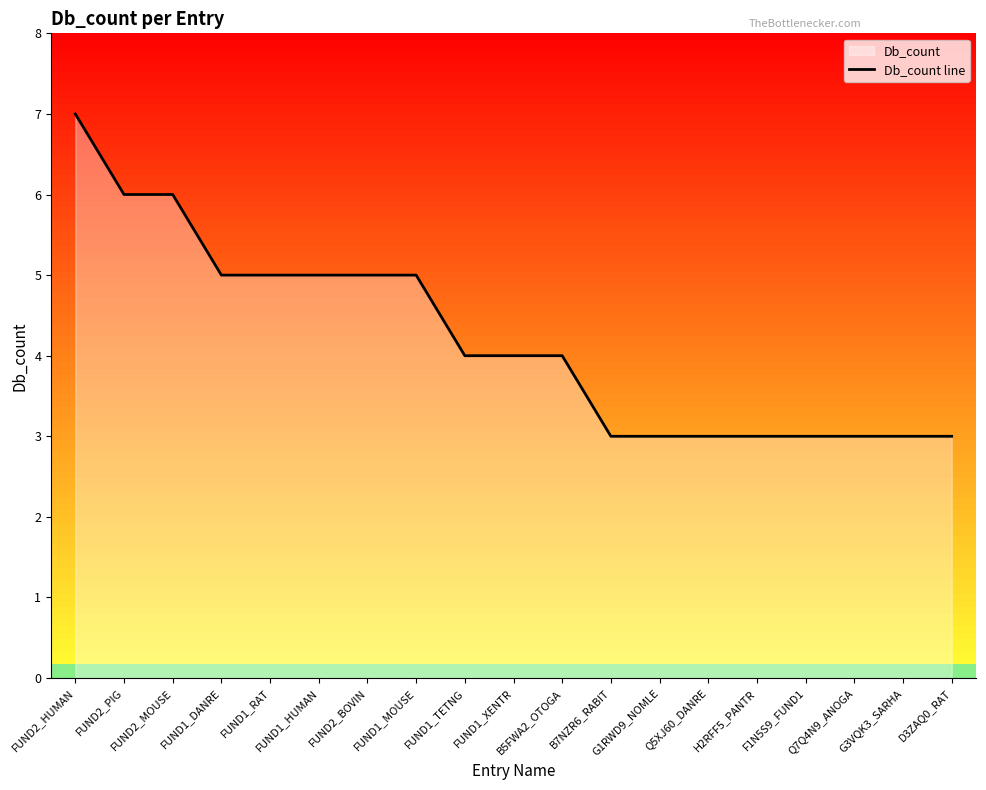

How many values are between 3 and 5?

16